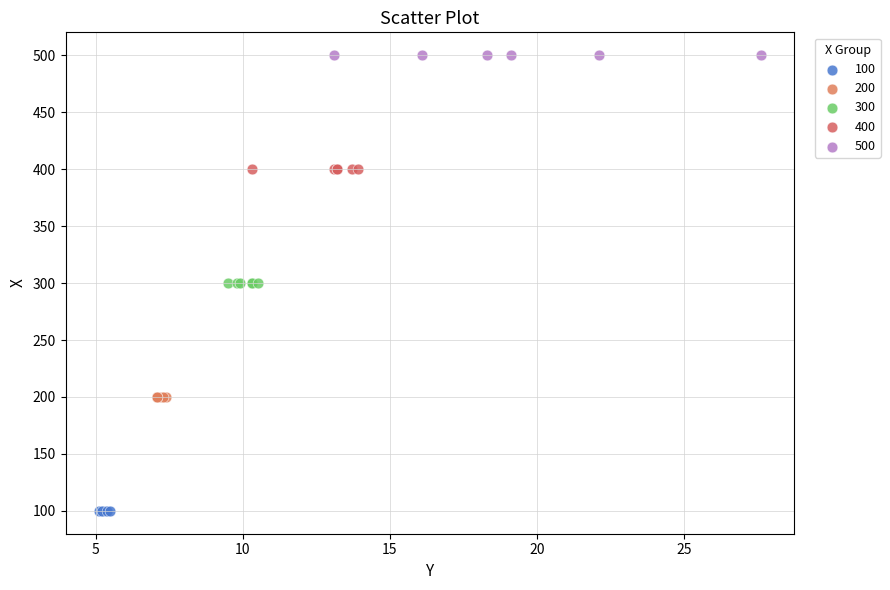

Which series reaches the maximum Y coordinate?

500